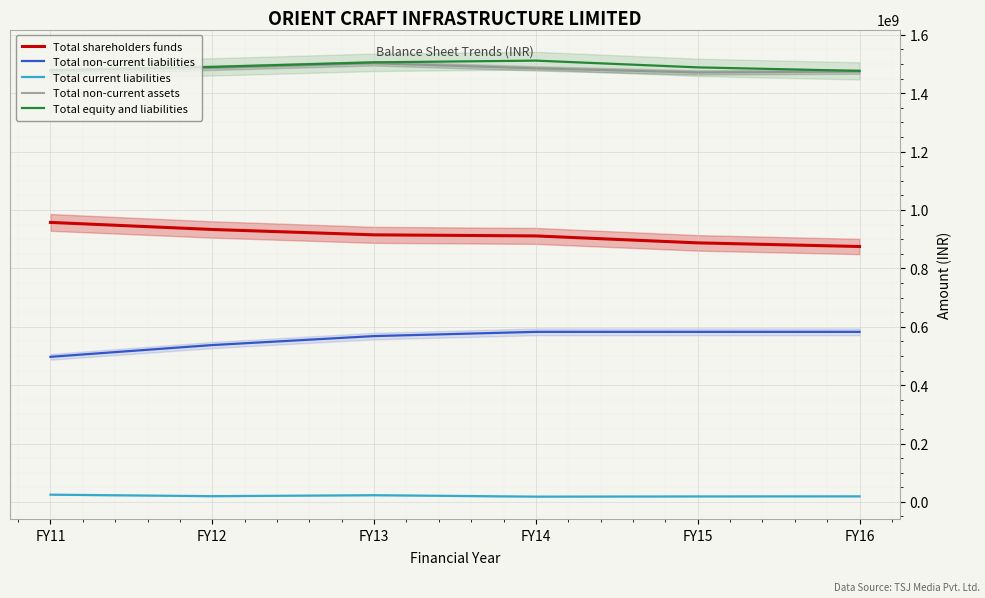

What is the approximate value of Total equity and liabilities at FY13?

1505410811.0